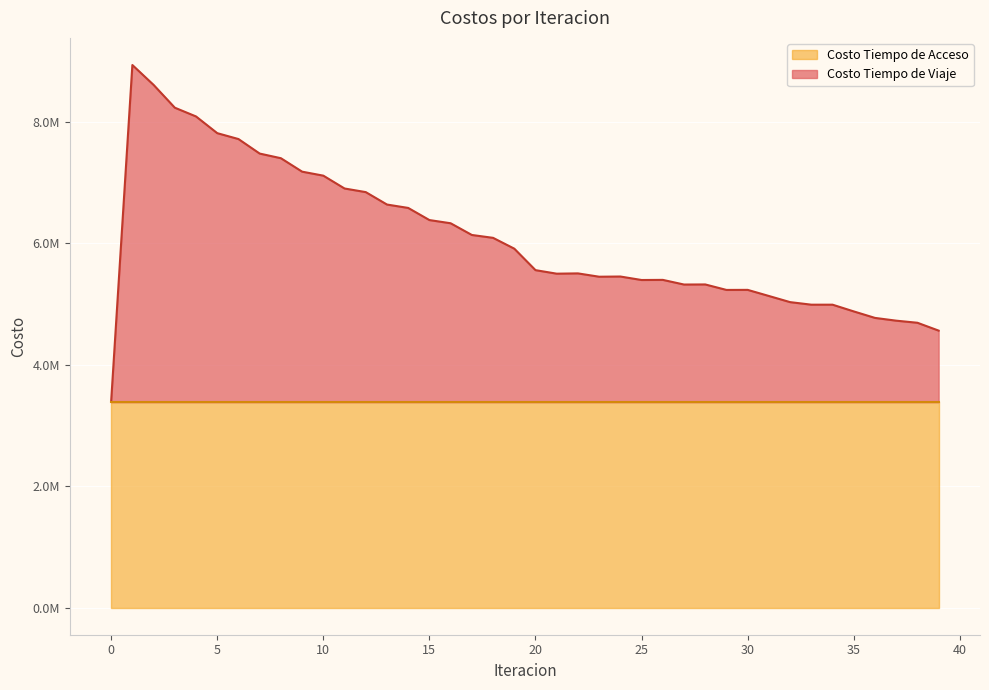

What is the change in value from 23 to 32?

-418388.5